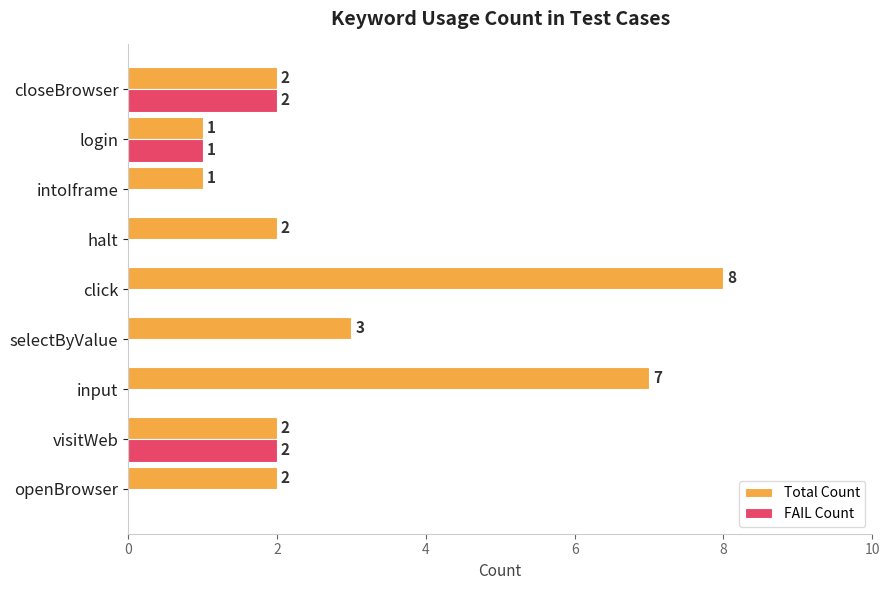

At which label is FAIL Count closest to 1?

login